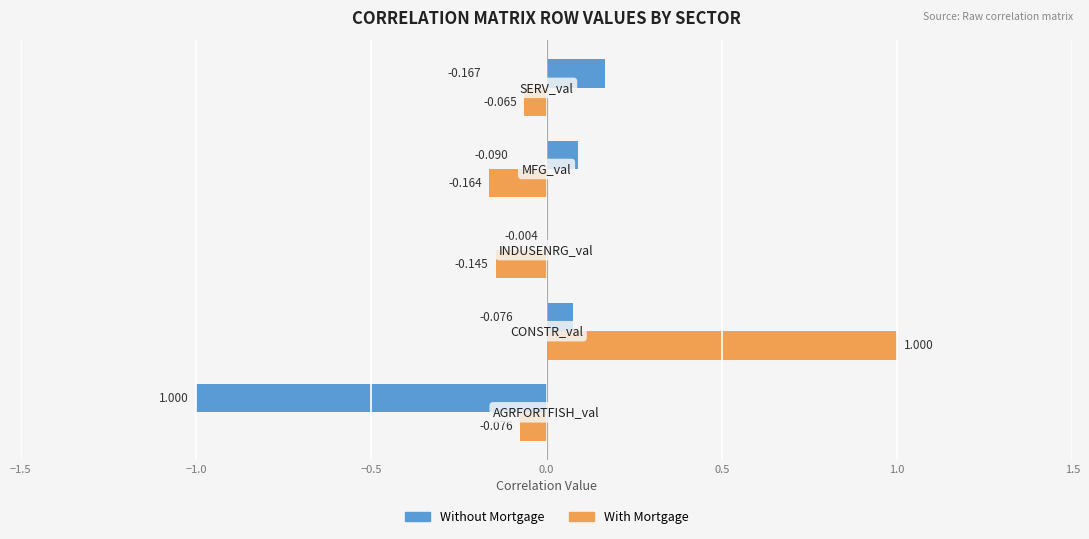

Which series has the largest total across all categories?

With Mortgage